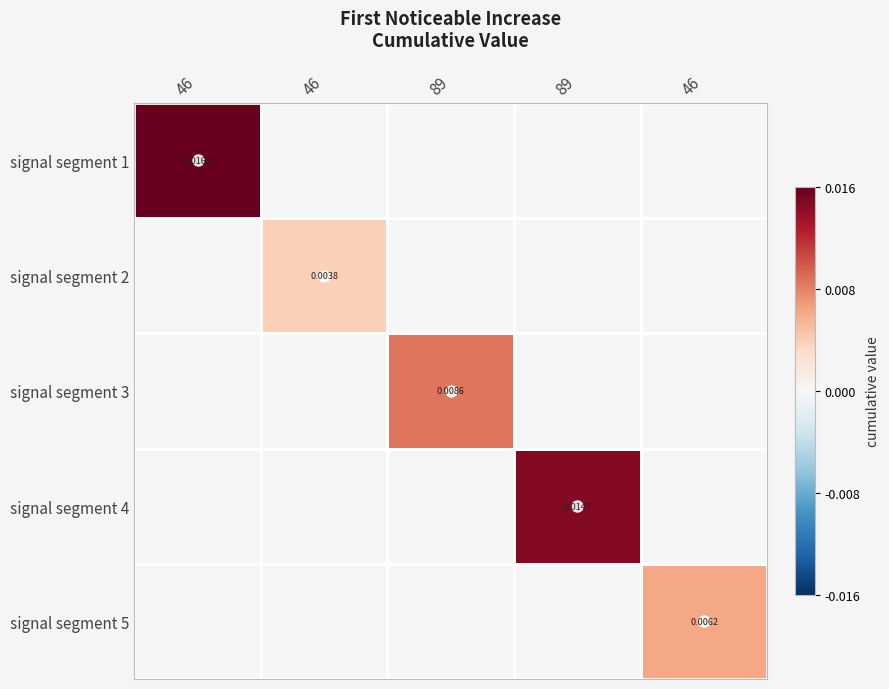

Which has a higher value, 46 or 46?

46